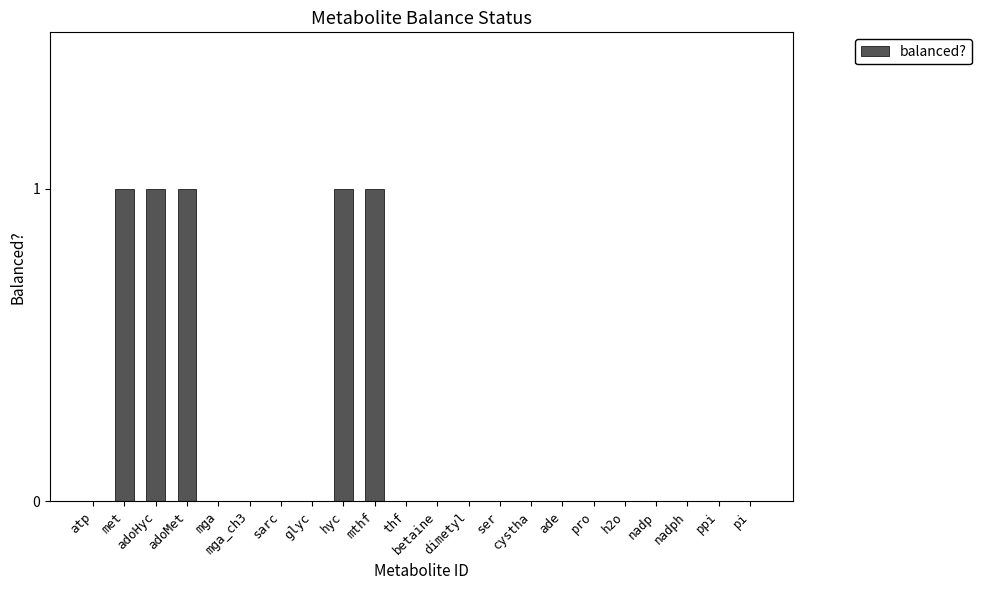

What is the sum of all values?

5